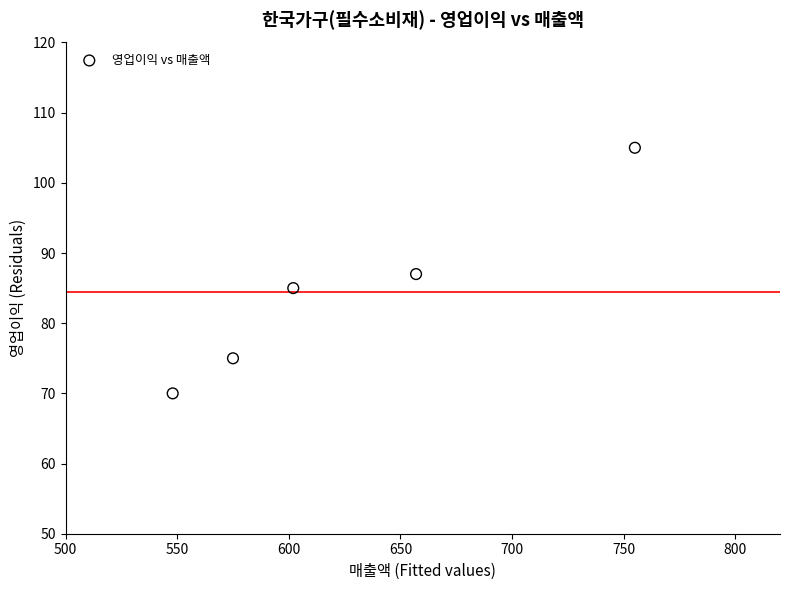

What is the average X value?

627